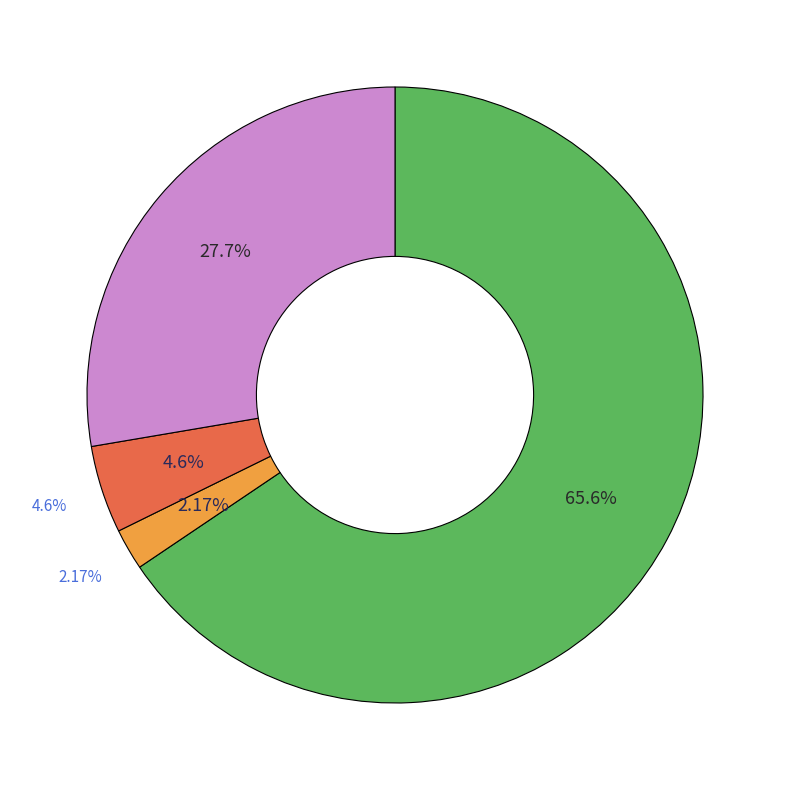

Count the number of slices in the pie.

4